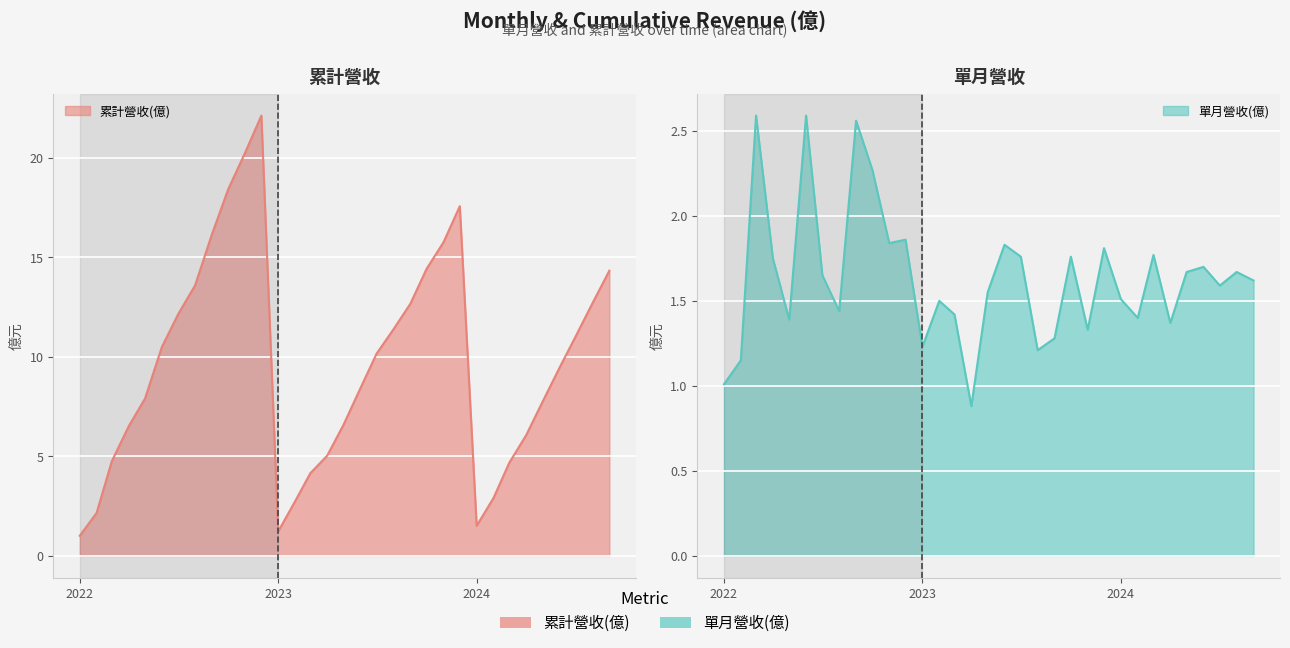

How many lines are shown in the chart?

2